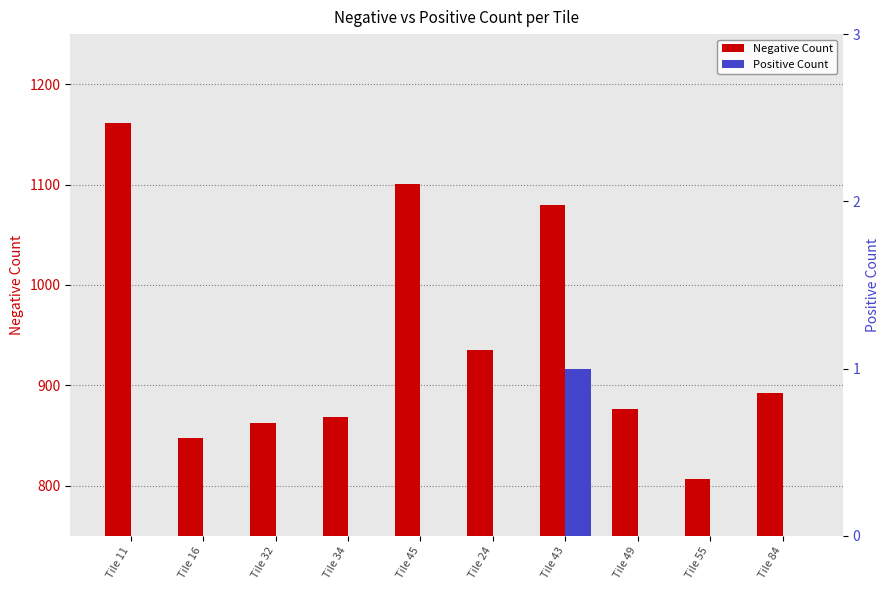

How many data points in Negative Count are above 892?

4